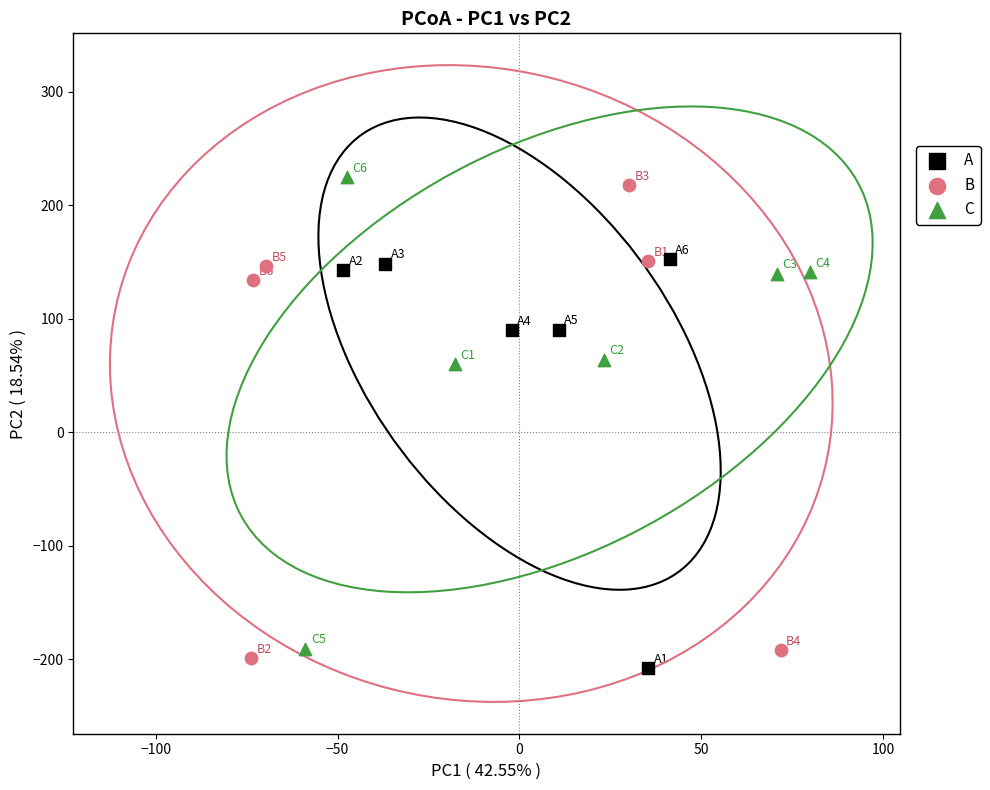

Which series reaches the maximum Y coordinate?

C